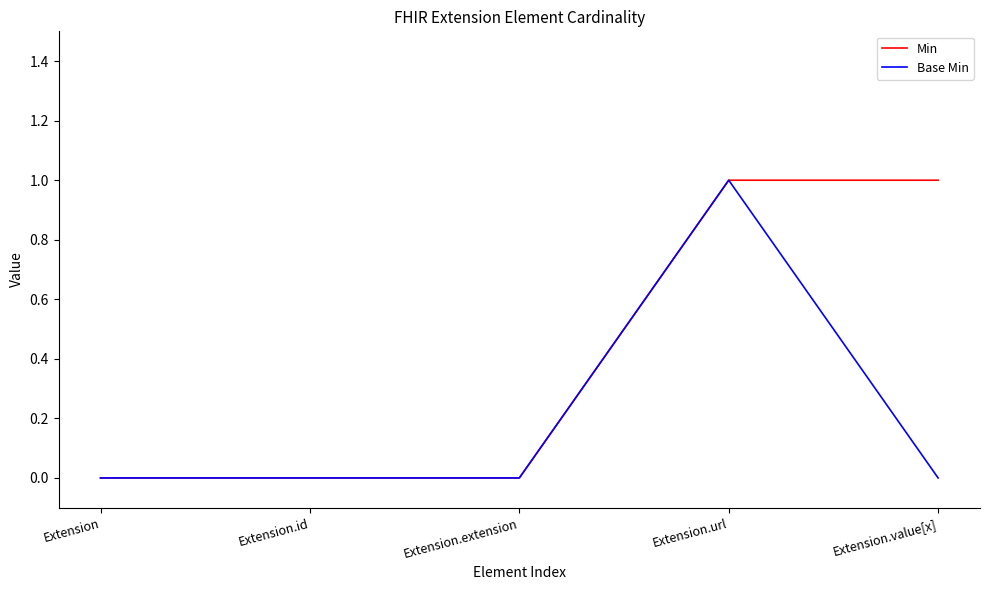

List the series in order of their overall mean, lowest first.

Base Min, Min